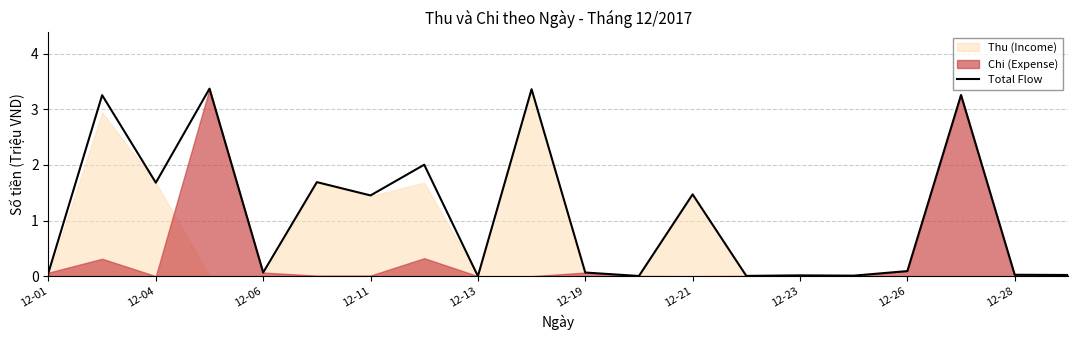

The chart shows a value of 0.0 at 15. True or false?

False